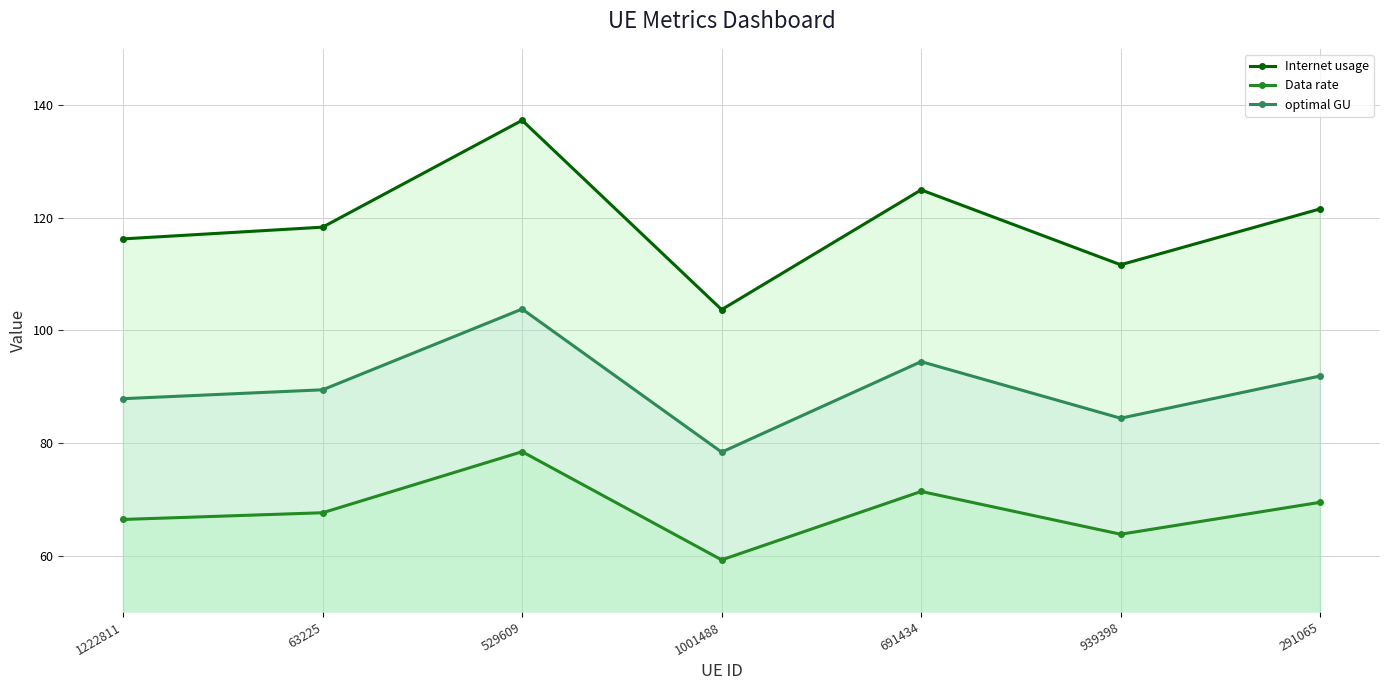

Reading left to right, extract all data points from this chart.

Internet usage: 1222811=116.2	63225=118.3	529609=137.3	1001488=103.7	691434=125.0	939398=111.7	291065=121.6
Data rate: 1222811=66.4	63225=67.6	529609=78.5	1001488=59.2	691434=71.4	939398=63.8	291065=69.5
optimal GU: 1222811=87.9	63225=89.5	529609=103.8	1001488=78.4	691434=94.5	939398=84.4	291065=91.9